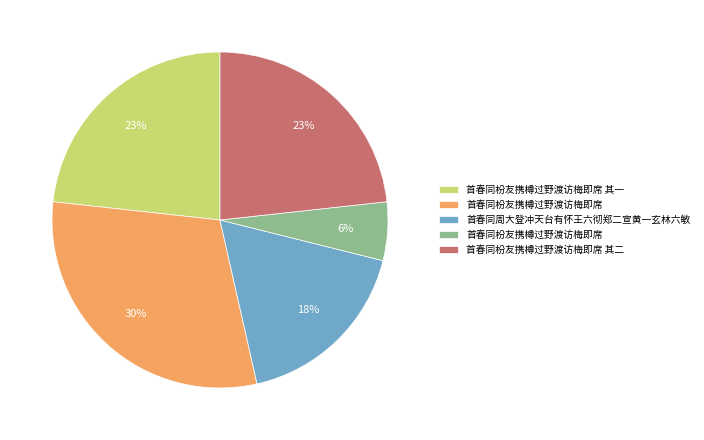

Is there any slice that represents more than half of the pie?

No